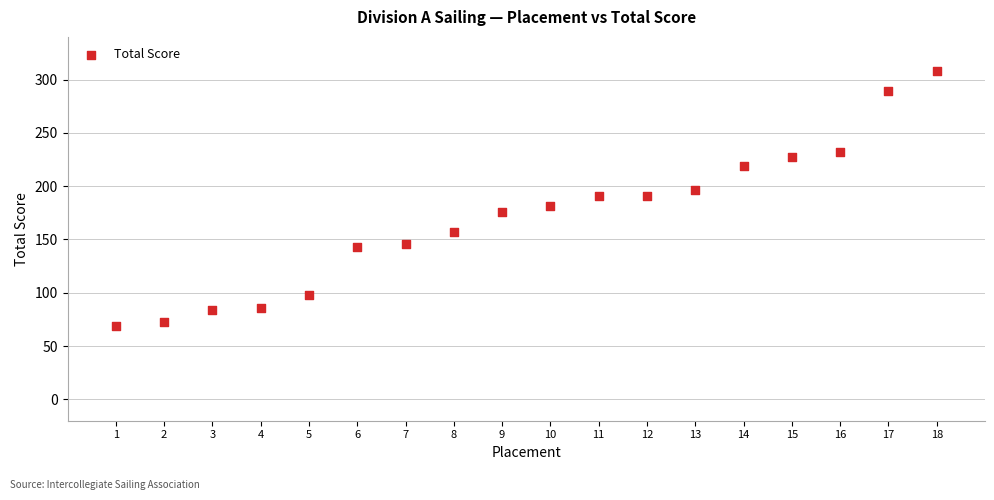

What is the range of X values (max minus min)?

17